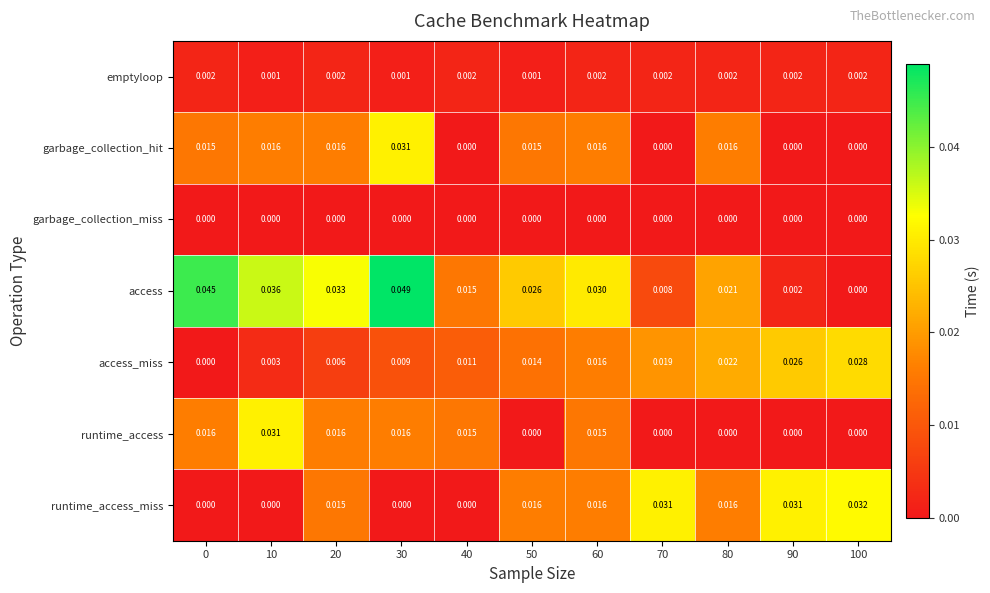

Between 10 and 50, which series saw the biggest shift?

runtime_access